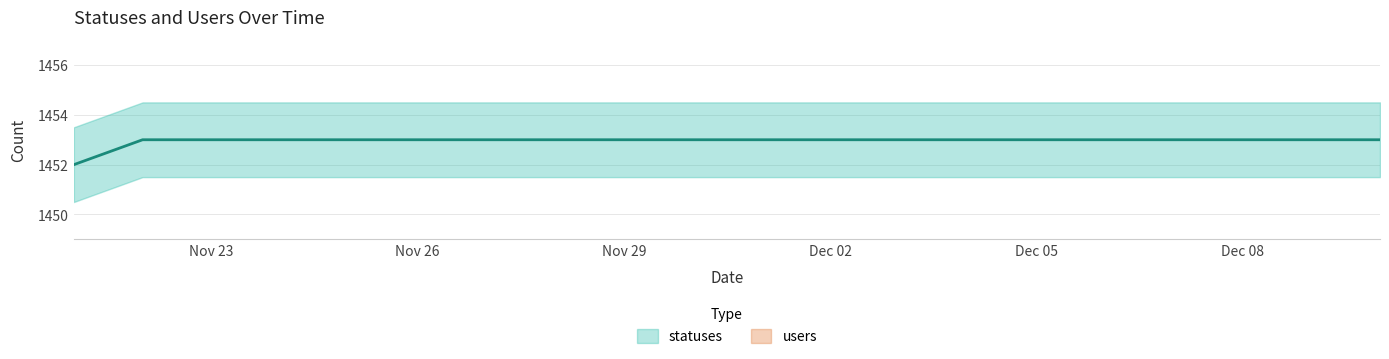

What position from the left is 2022-12-10?

20